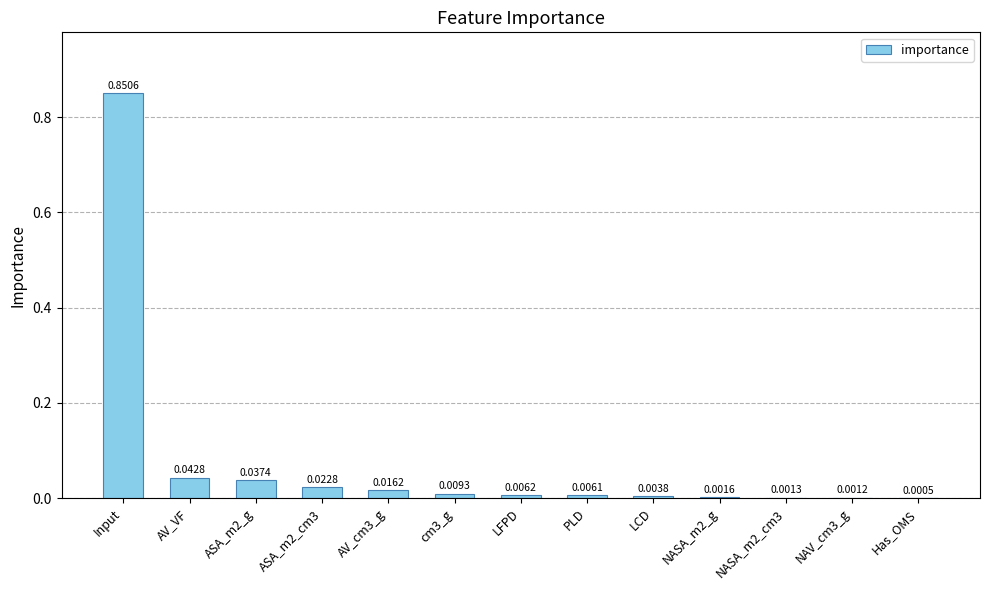

Which label corresponds to the largest value in the chart?

Input